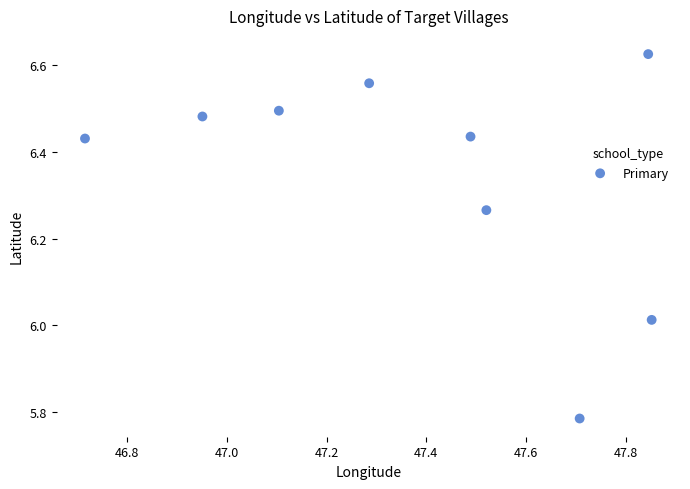

What is the average X value?

47.4